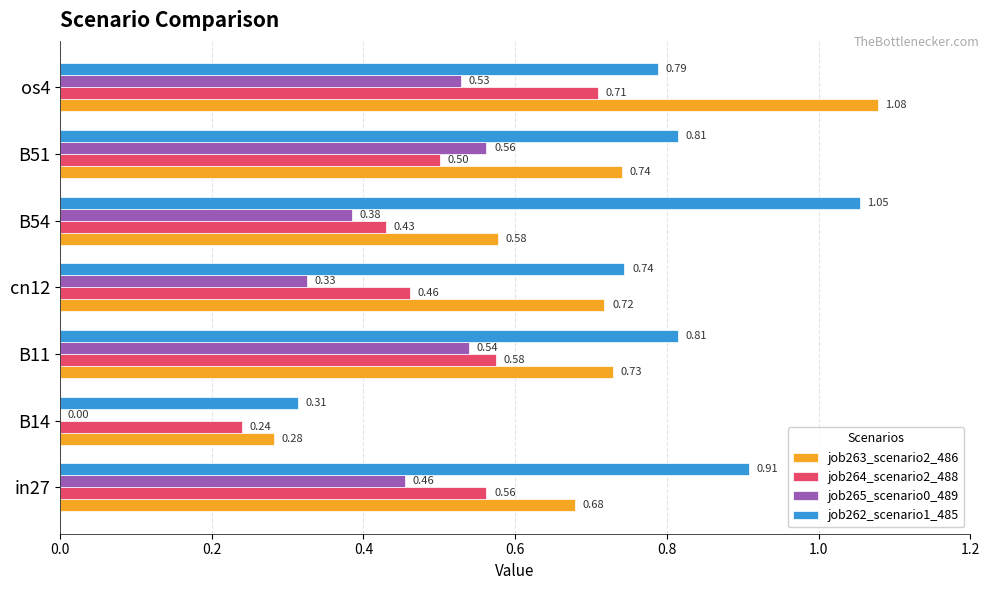

Which series has the largest range (max minus min)?

job263_scenario2_486